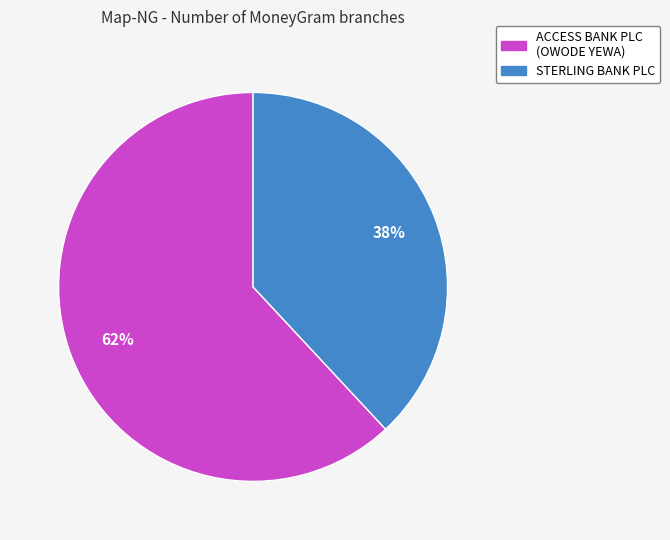

Is there any slice that represents more than half of the pie?

Yes